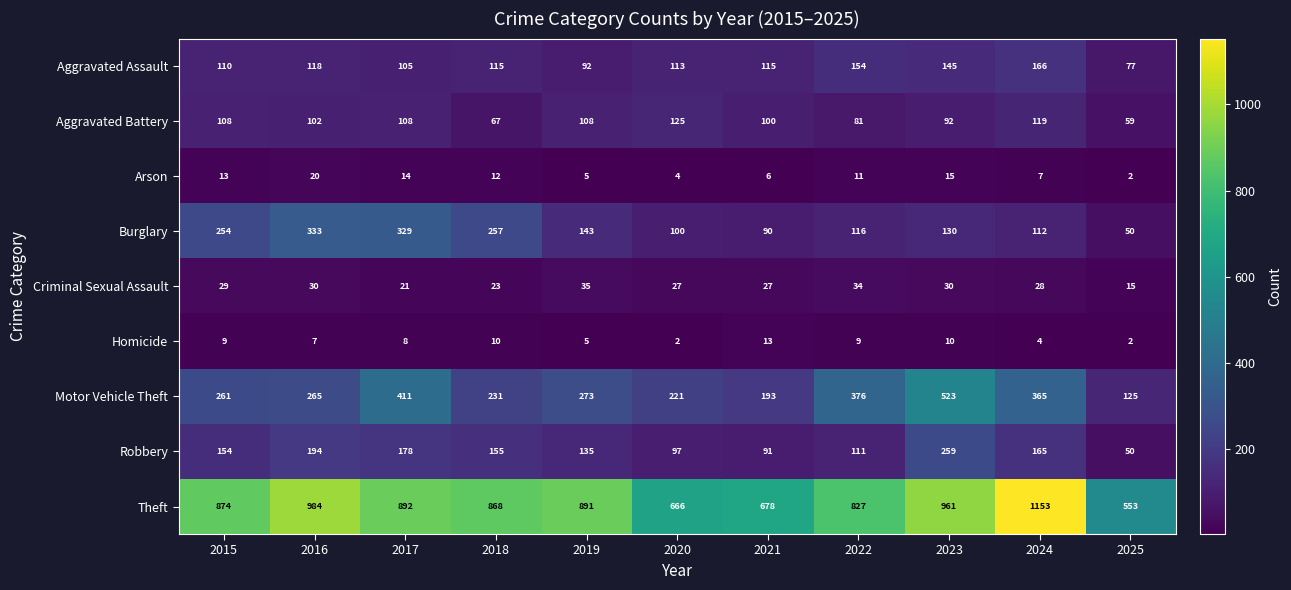

How many values in the Aggravated Assault series are below 115?

5